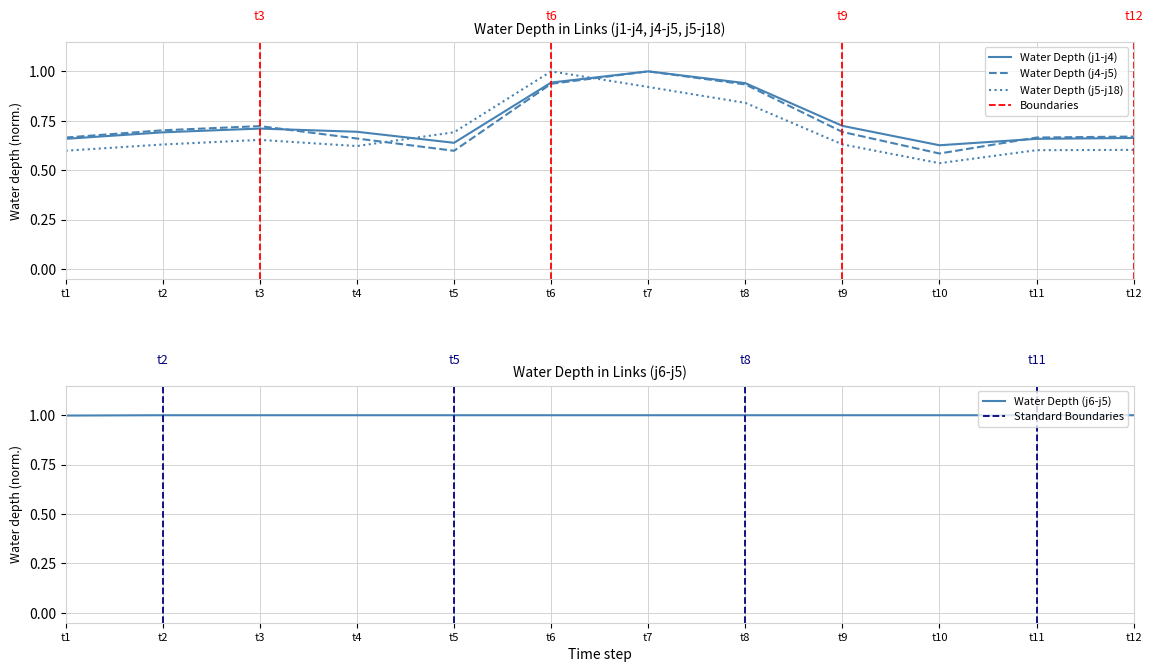

True or false: j6-j5 has more than 1 points higher than both neighbors.

False